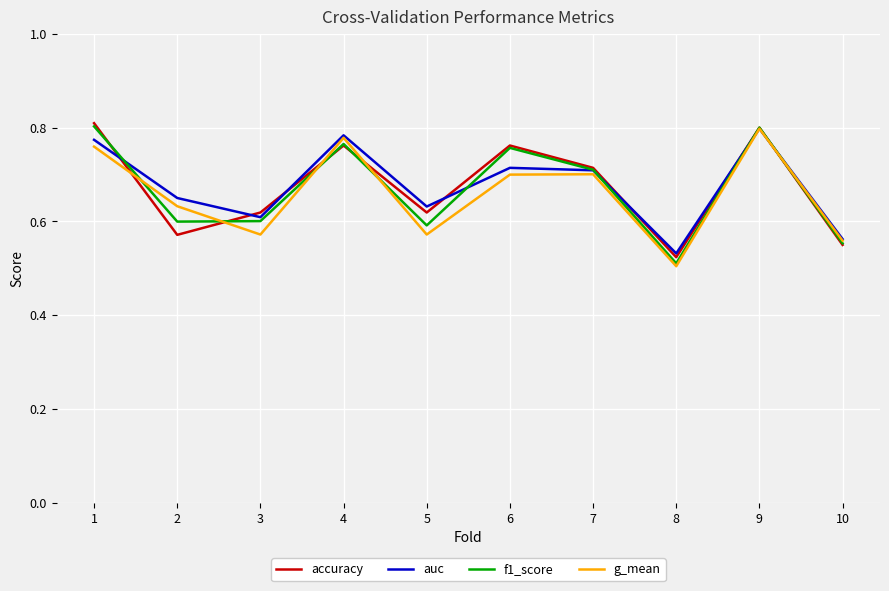

In auc, how many points are lower than both neighbors (excluding endpoints)?

3